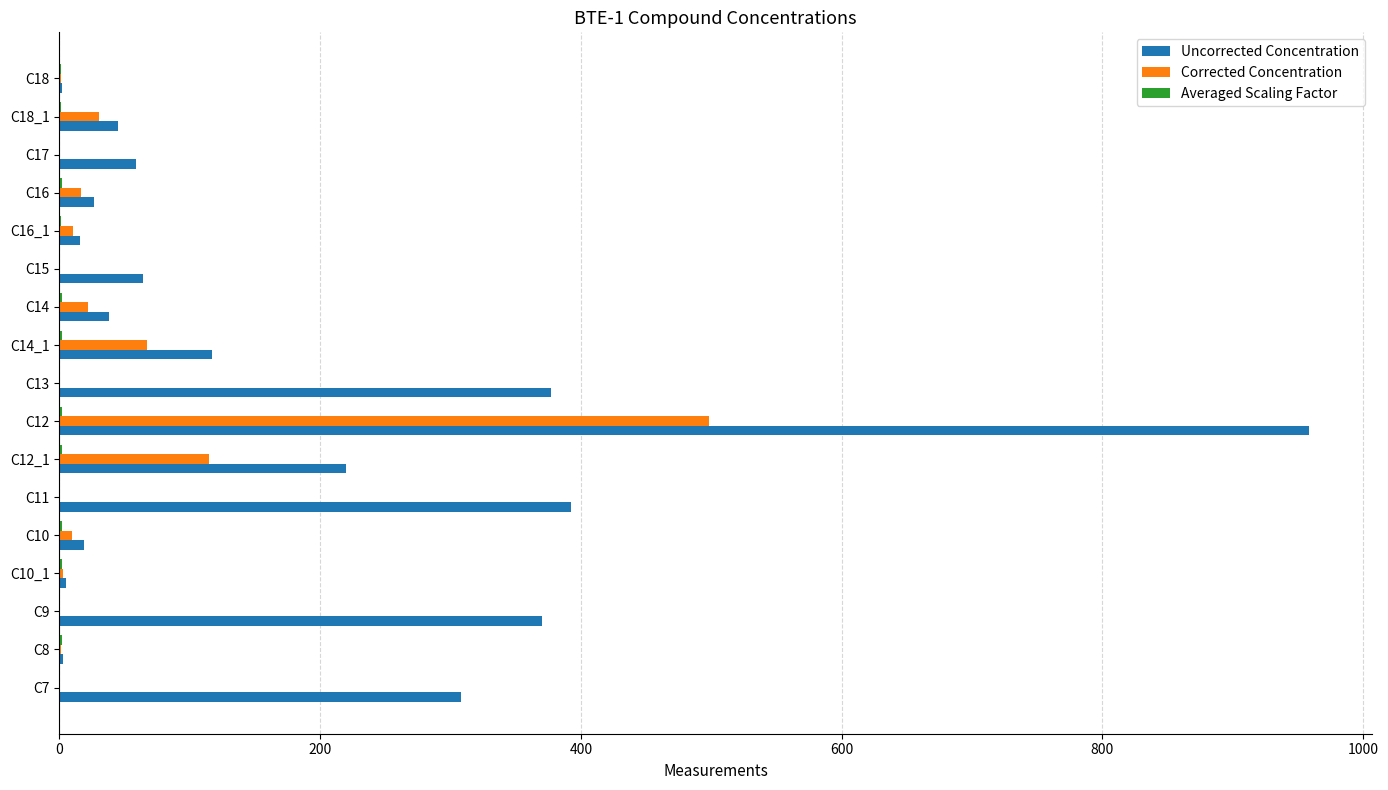

At which label is Uncorrected Concentration closest to 480?

C11